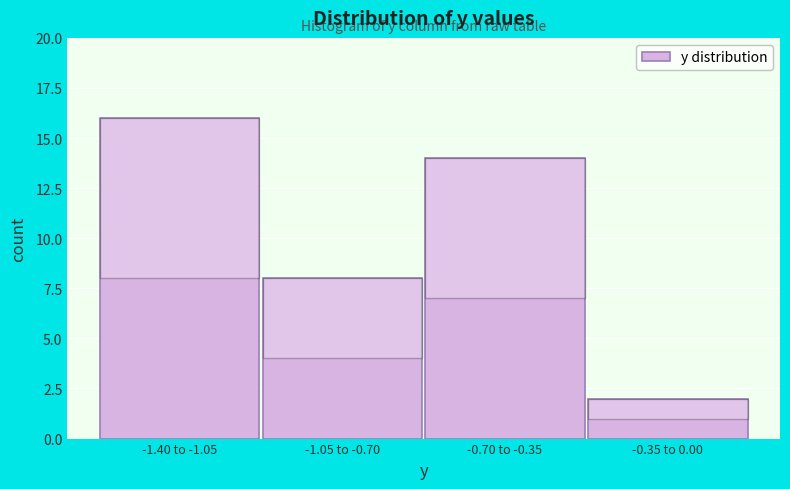

Reading left to right, transcribe all the data shown in this chart.

-1.40 to -1.05=16	-1.05 to -0.70=8	-0.70 to -0.35=14	-0.35 to 0.00=2